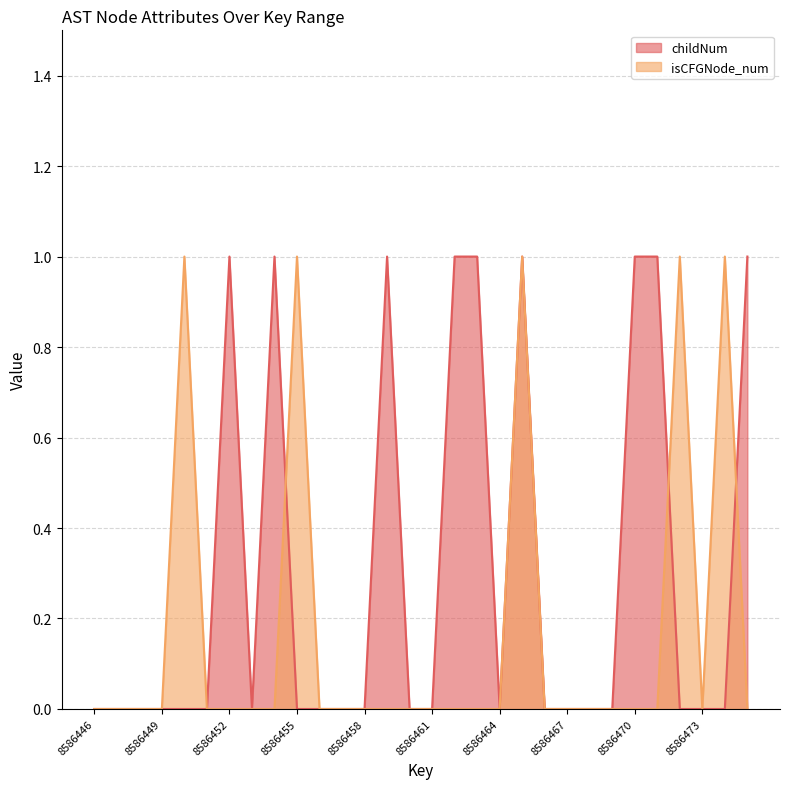

What is the maximum value for childNum?

1